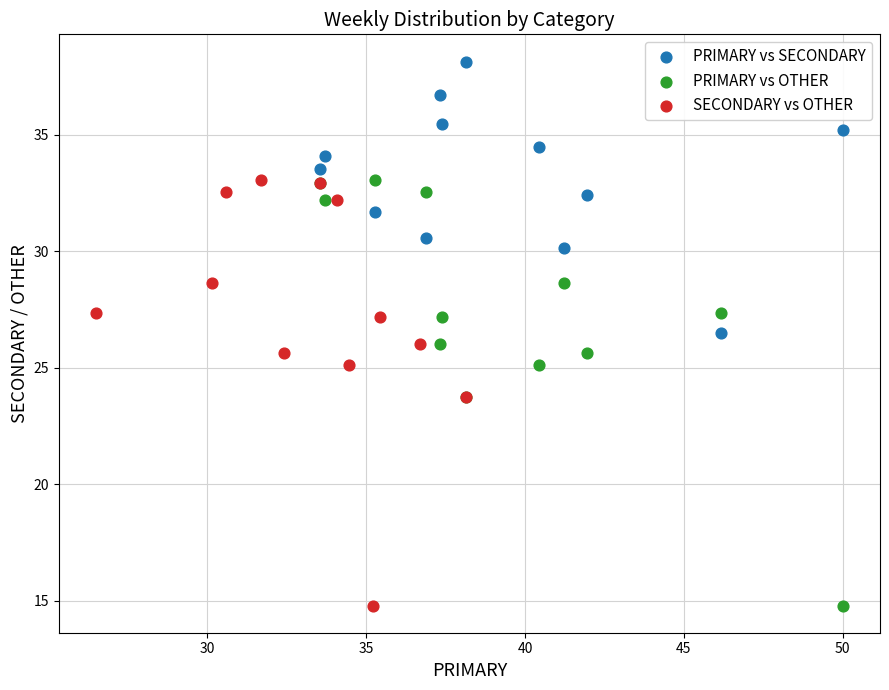

Which series contains the highest Y value?

PRIMARY vs SECONDARY